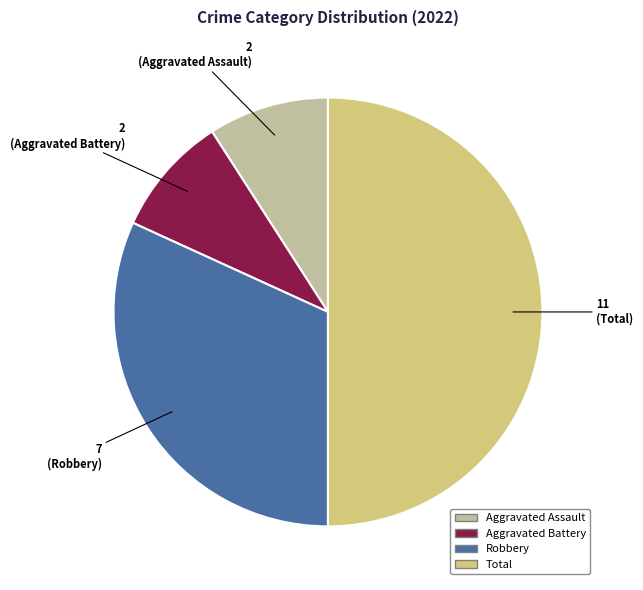

The Robbery slice represents 24% of the pie. True or false?

False